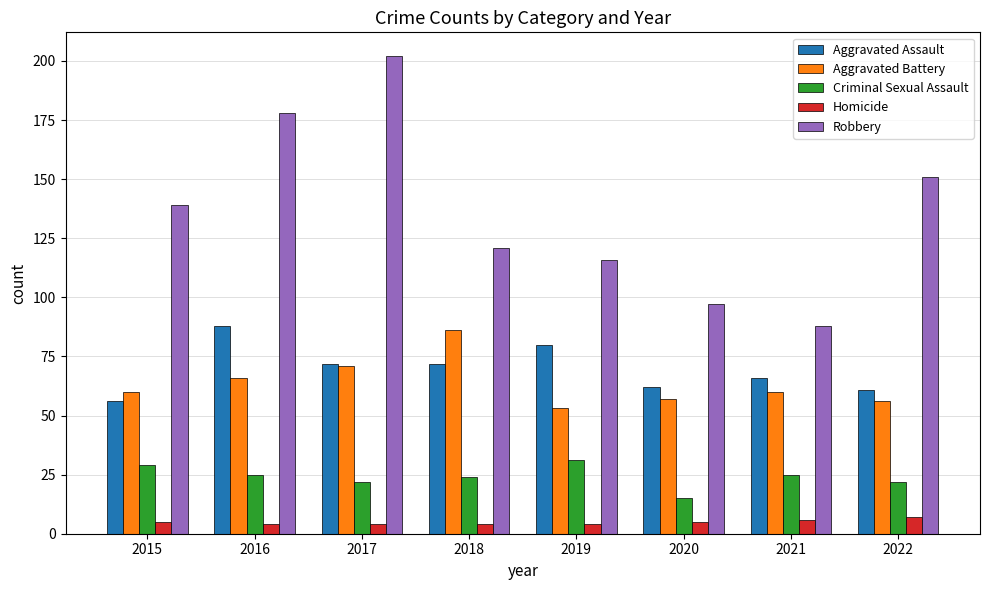

Is it true that Aggravated Assault equals 62 at 2020?

True